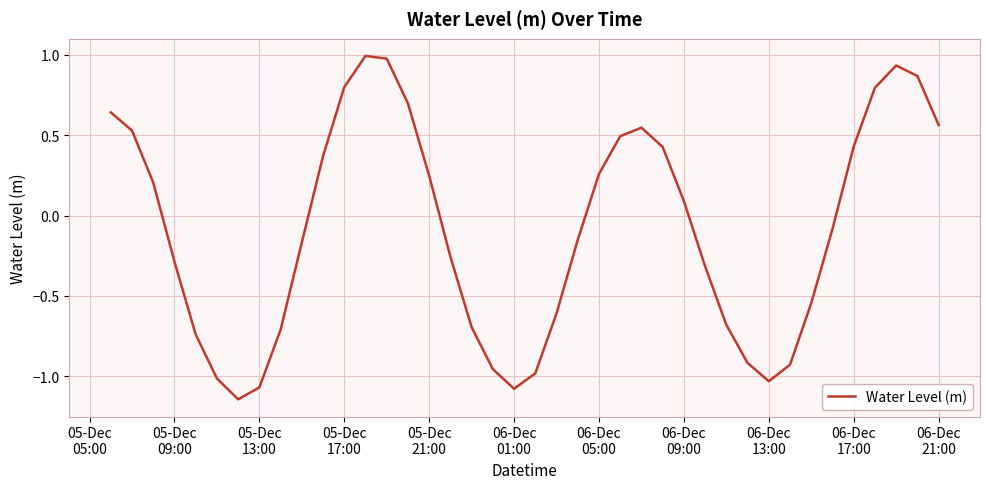

Does the chart have visible grid lines?

Yes